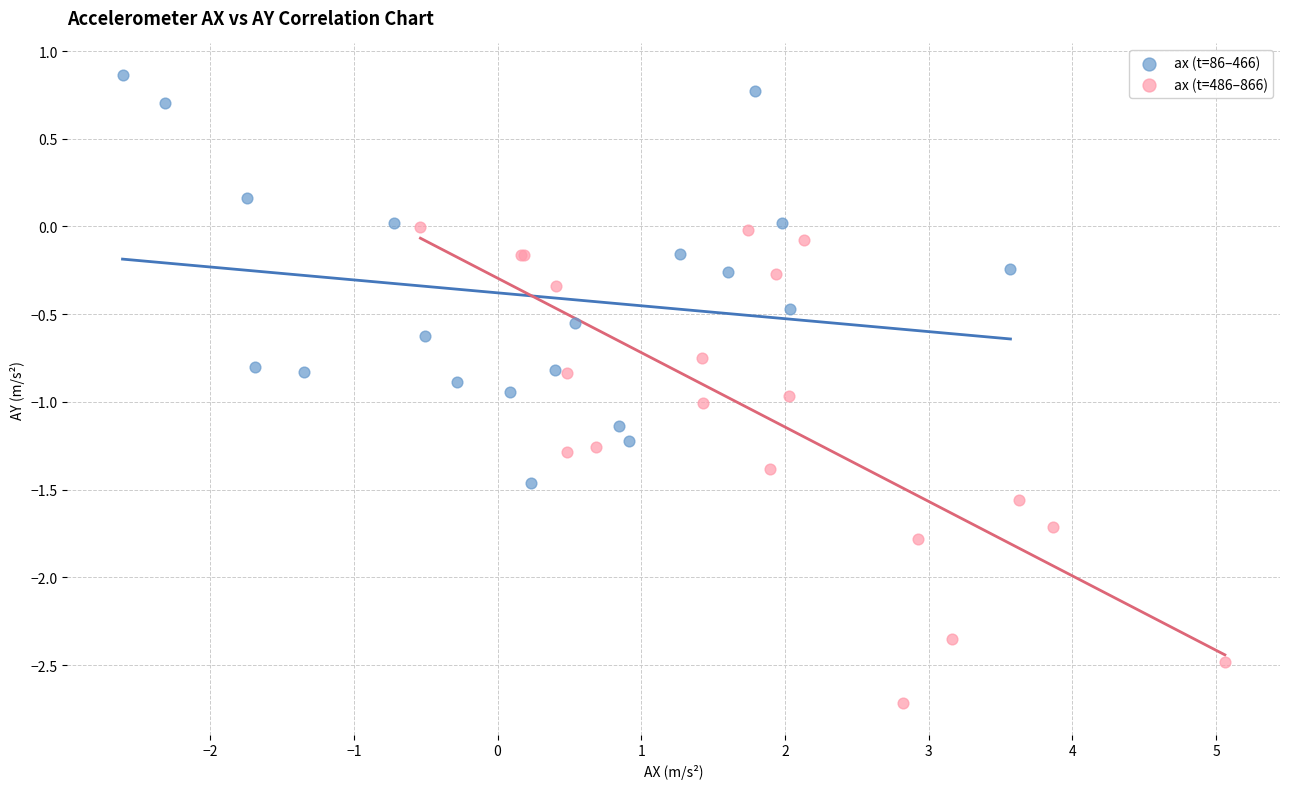

Which series contains the lowest Y value?

ax (t=486–866)